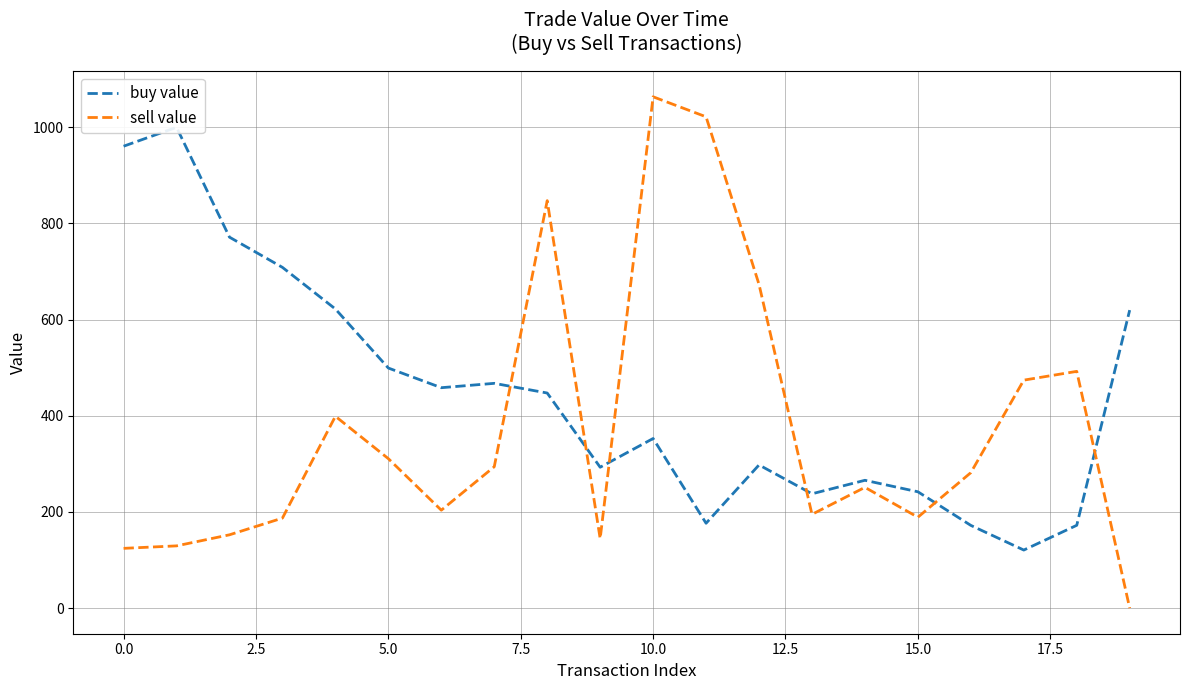

At which category is the sum across all series the highest?

10